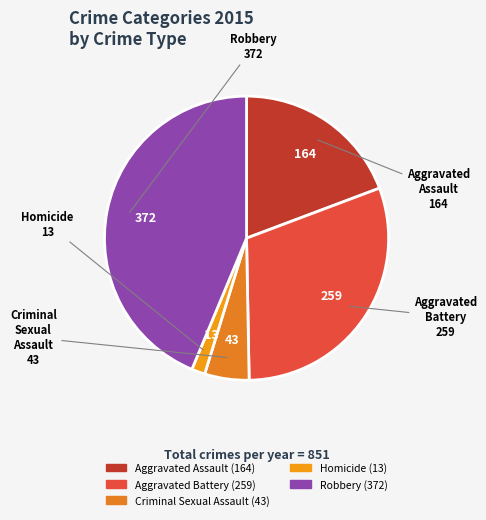

Does Criminal Sexual Assault account for over 50% of the chart?

No